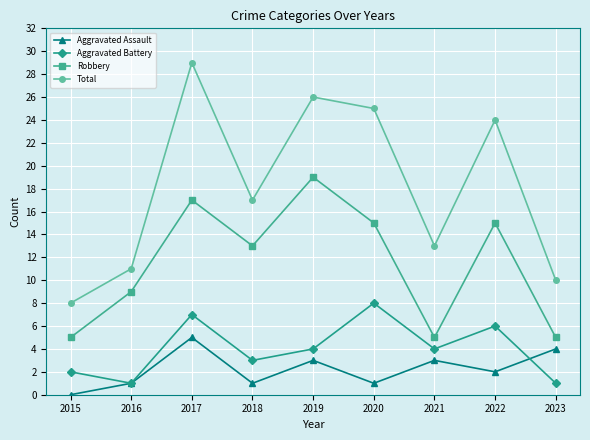

At which category is the sum across all series the highest?

2017